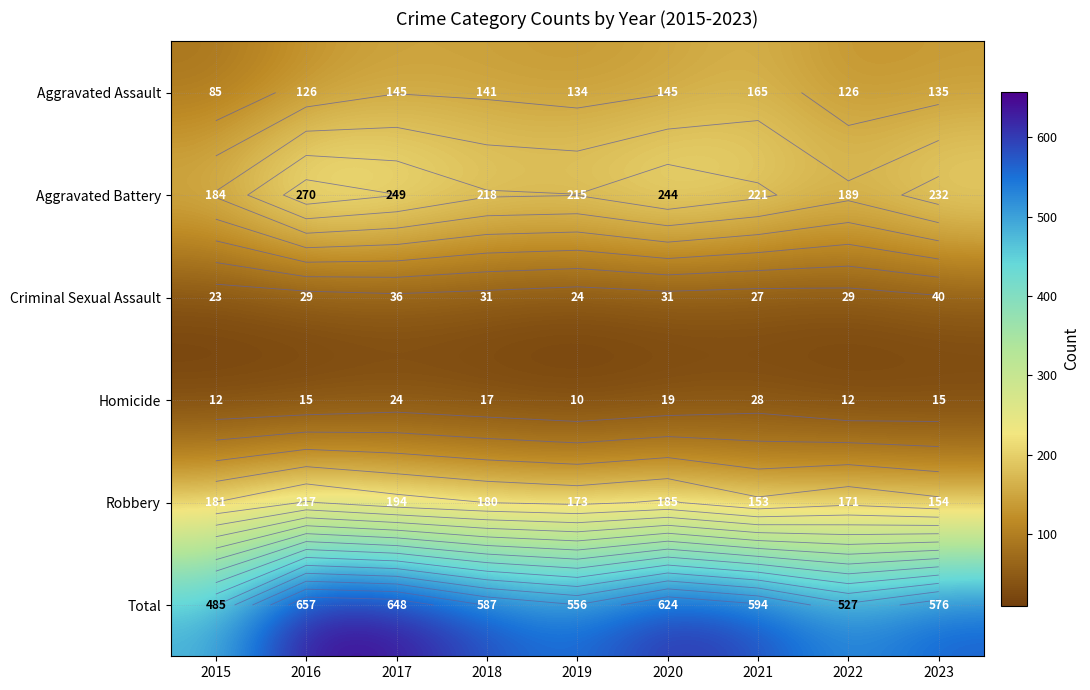

What is the minimum value shown in the chart?

10